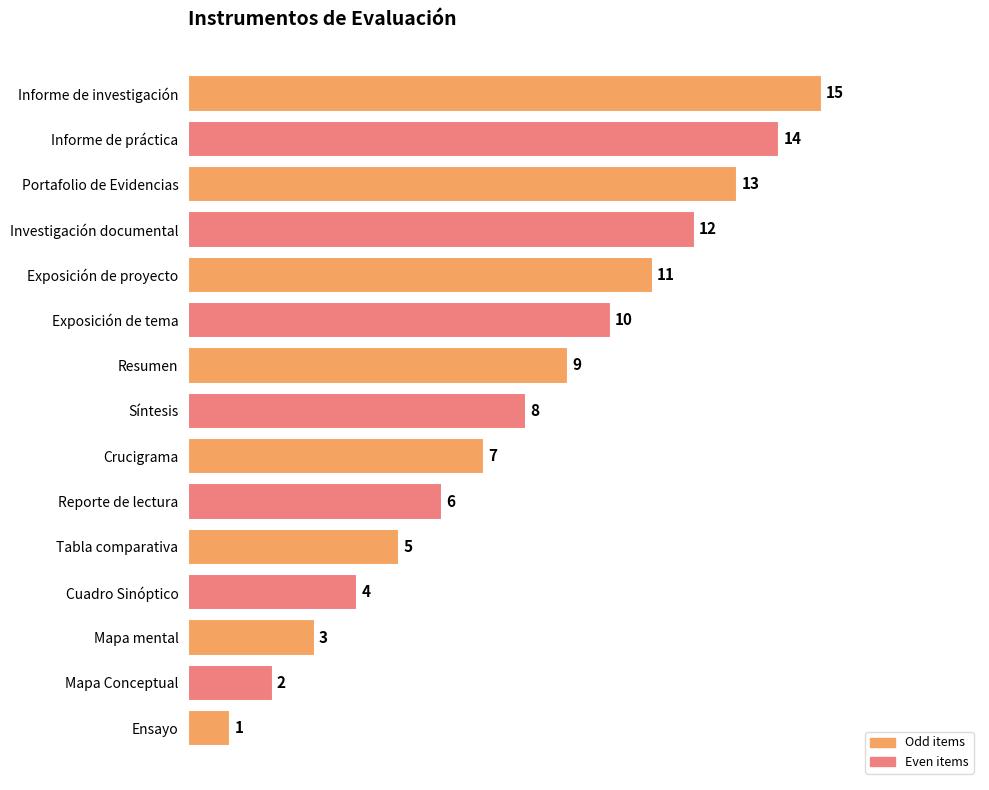

Is it true that the value at Portafolio de Evidencias is 13?

True